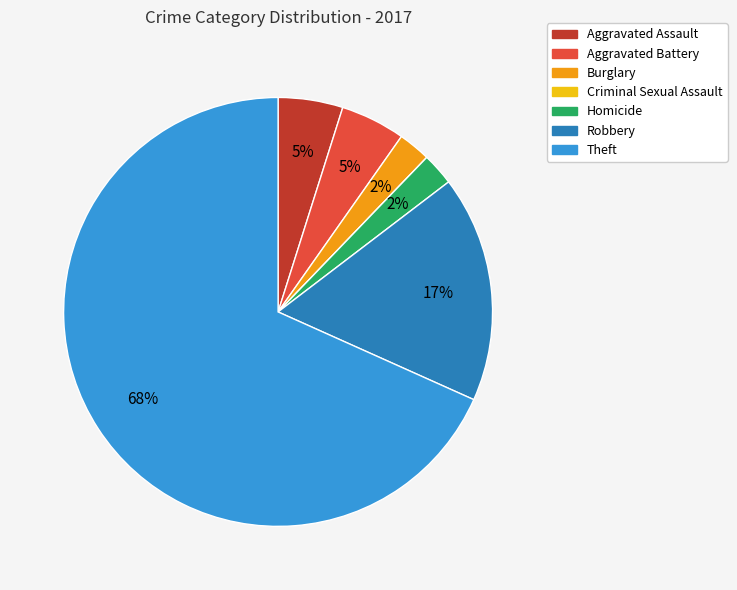

To the nearest percent, what is the average slice percentage?

14%